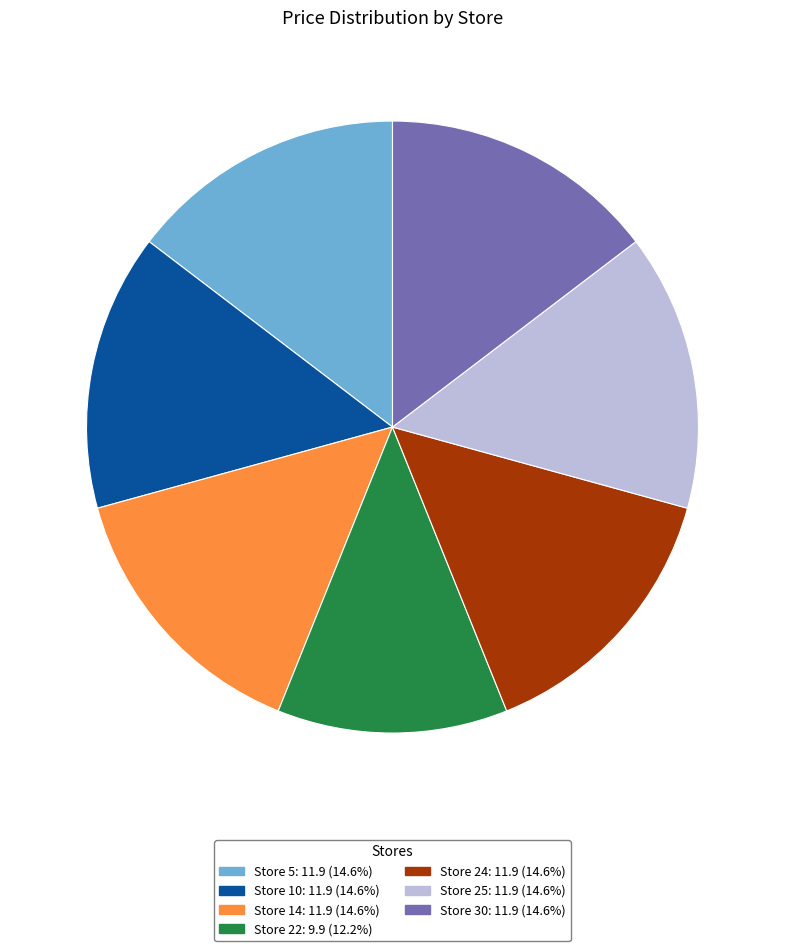

Is there a majority slice in this chart?

No